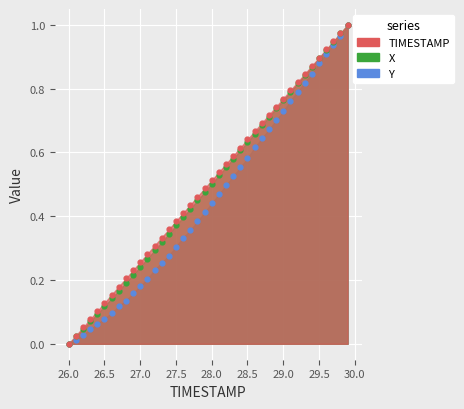

Which series contains the lowest Y value?

TIMESTAMP